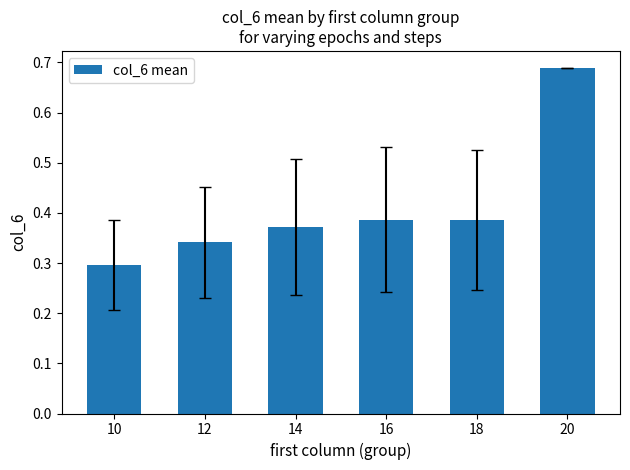

Which has a higher value, 14 or 12?

14